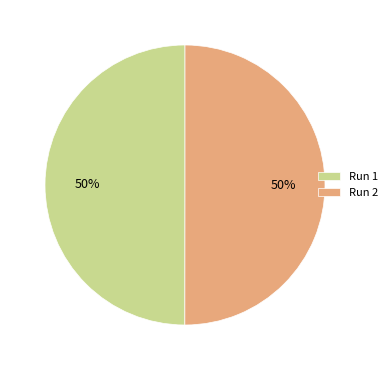

The Run 1 slice represents 56% of the pie. True or false?

False